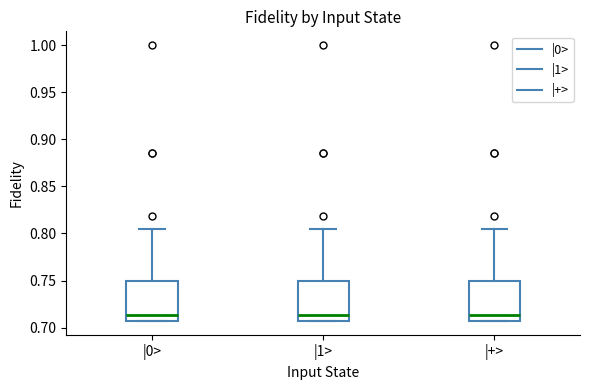

Reading left to right, read every box against the y-axis: the position of its median line, the range the box covers, and the ends of its whiskers. The values are not printed on the chart, so give them approximately, as read against the axis.

|0>: median 0.715, box 0.705 to 0.750, whiskers 0.705 to 0.805
|1>: median 0.715, box 0.705 to 0.750, whiskers 0.705 to 0.805
|+>: median 0.715, box 0.705 to 0.750, whiskers 0.705 to 0.805